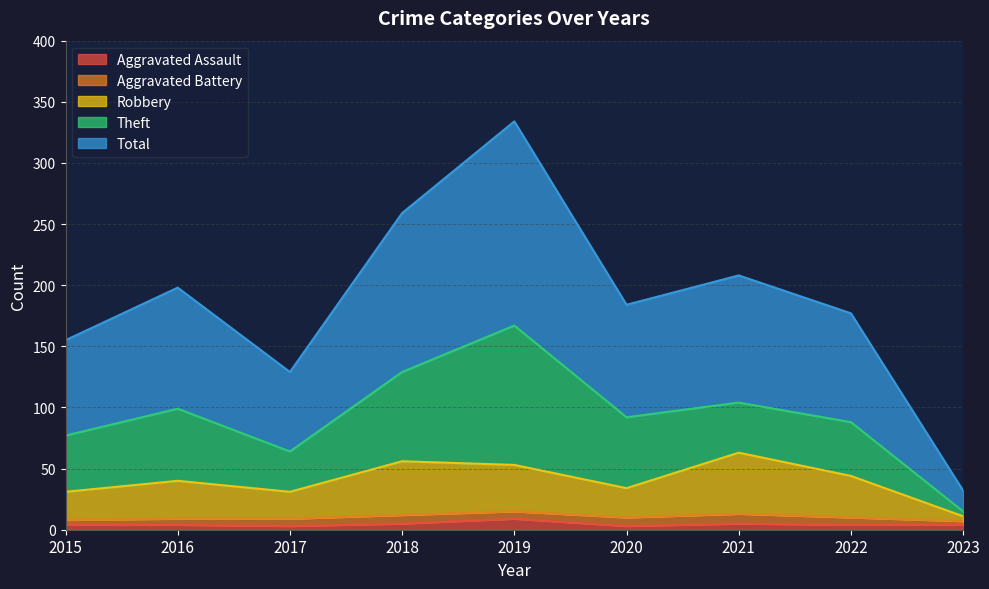

Where is Robbery nearest to the value 37?

2016